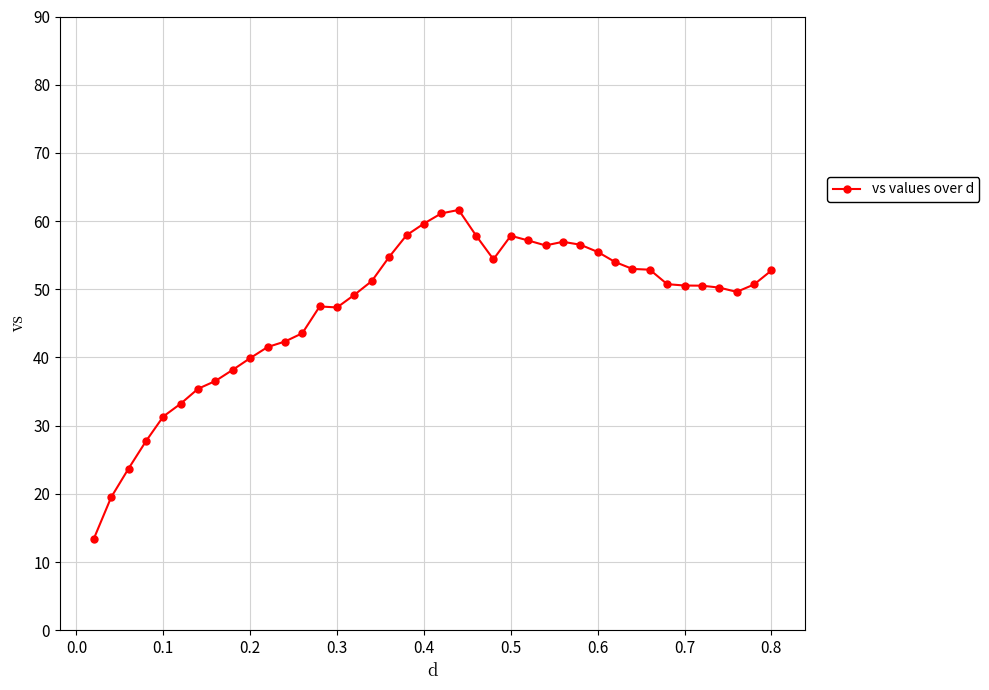

What is the smallest value displayed?

13.4